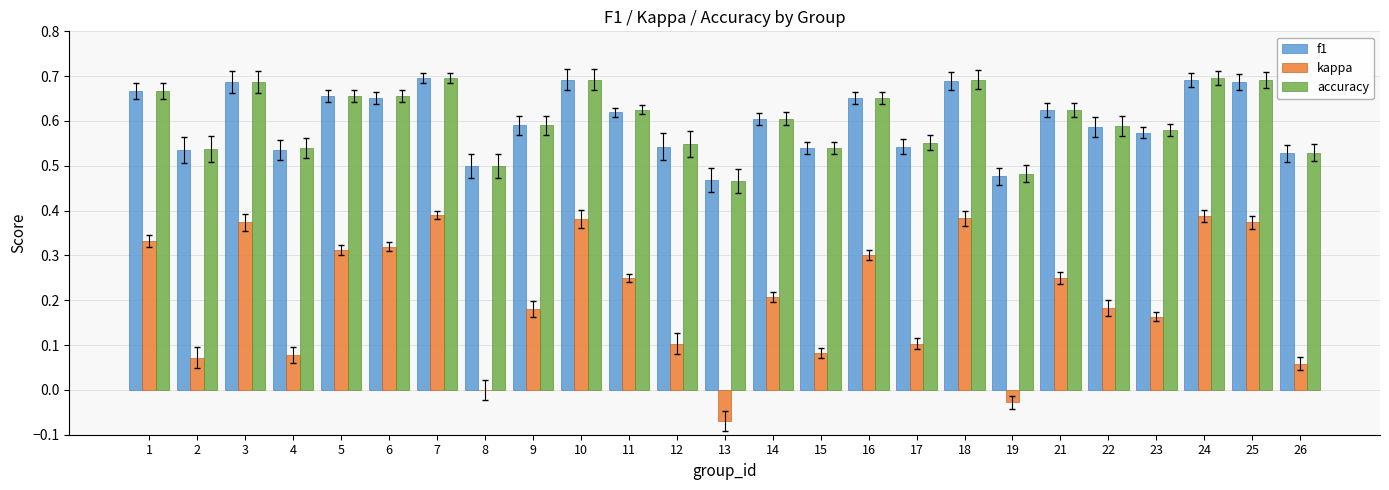

Is it true that accuracy equals 0.3 at 15?

False